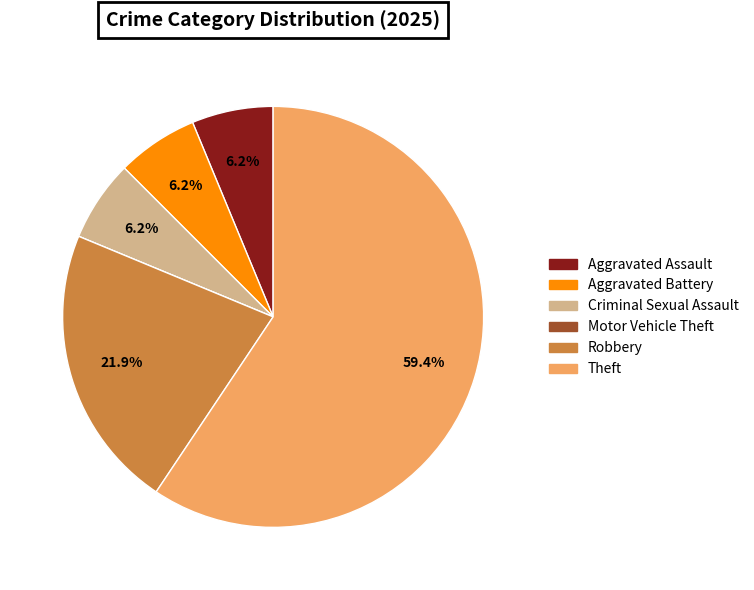

Is there a majority slice in this chart?

Yes